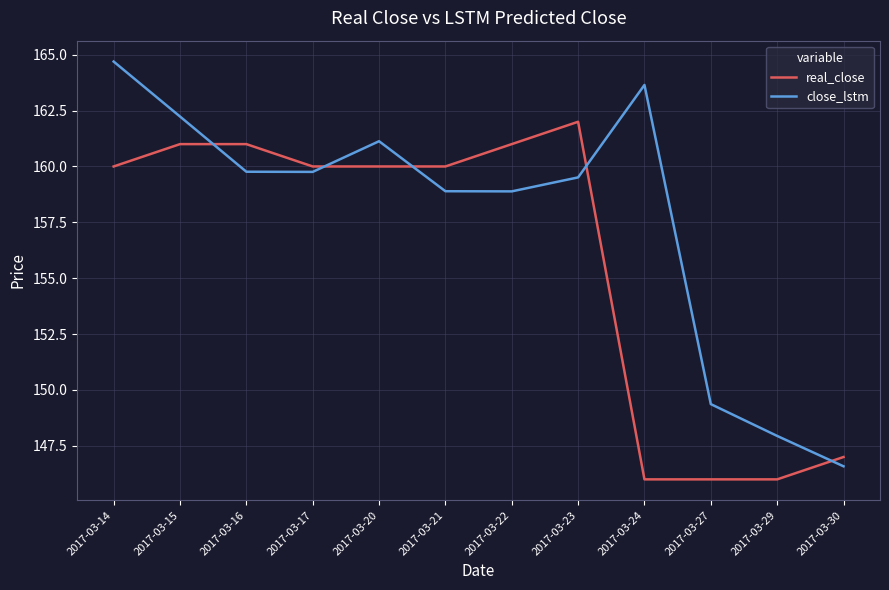

Which category has the highest value in the close_lstm series?

2017-03-14